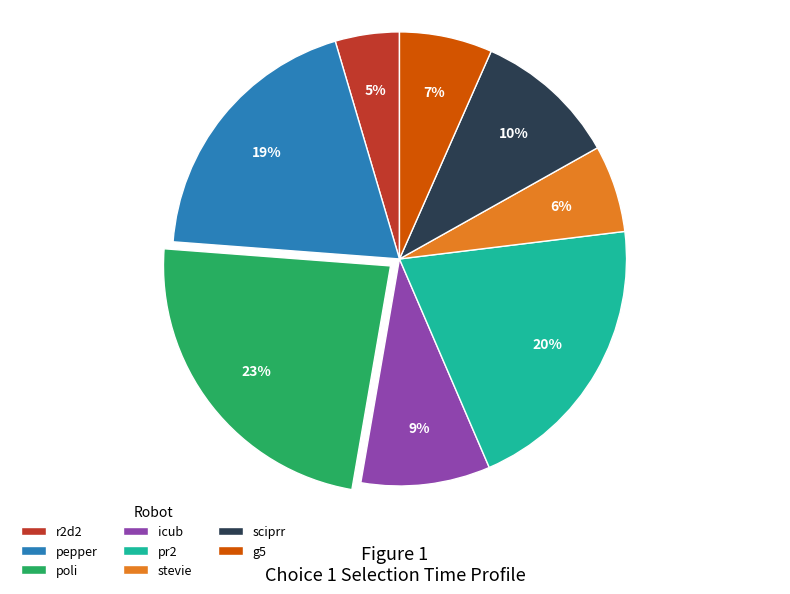

How many segments does this pie chart have?

8